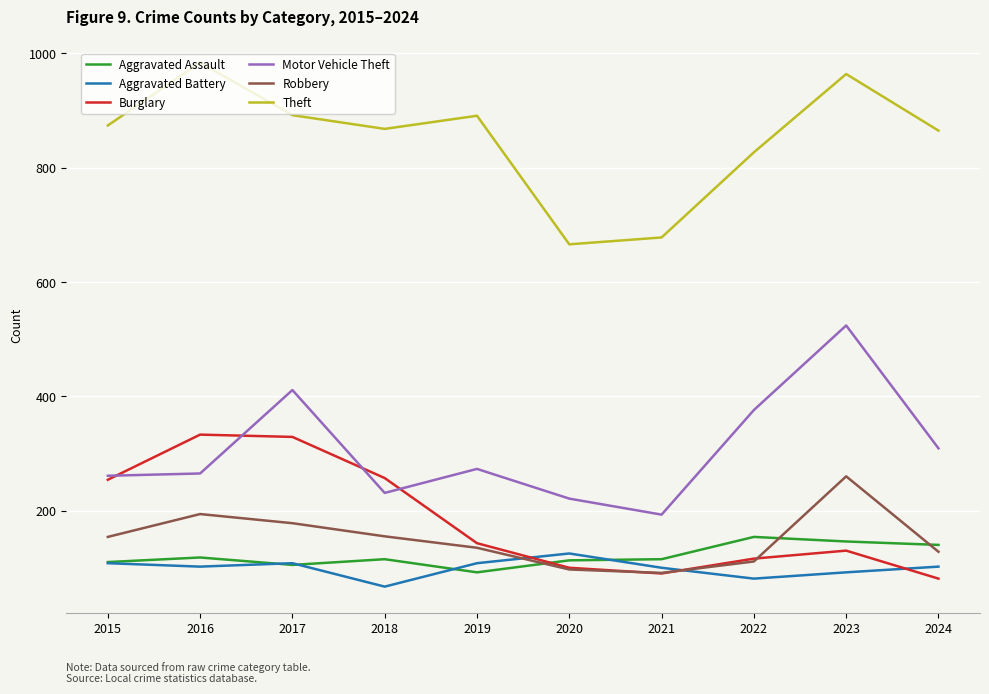

How many categories are shown in the chart?

10